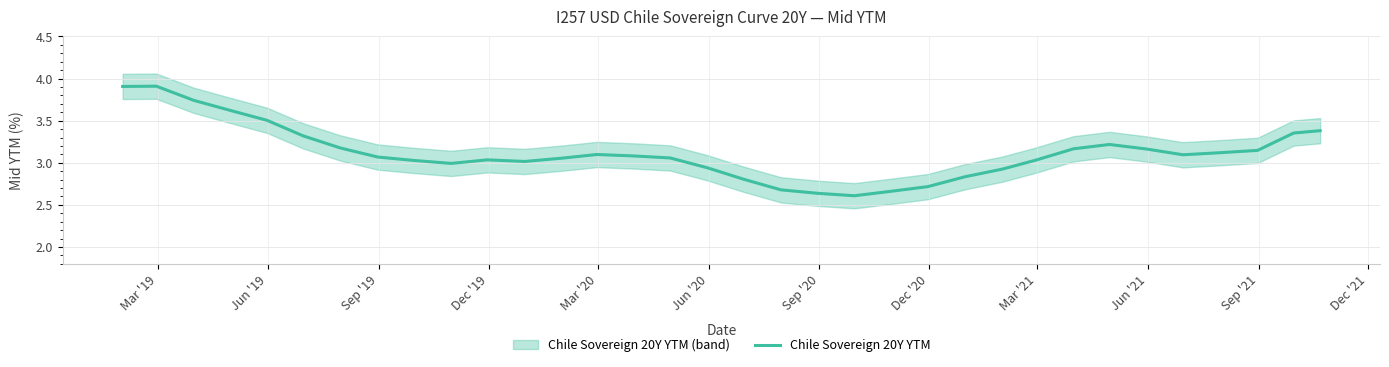

How many points are lower than both their immediate neighbors (excluding endpoints)?

4